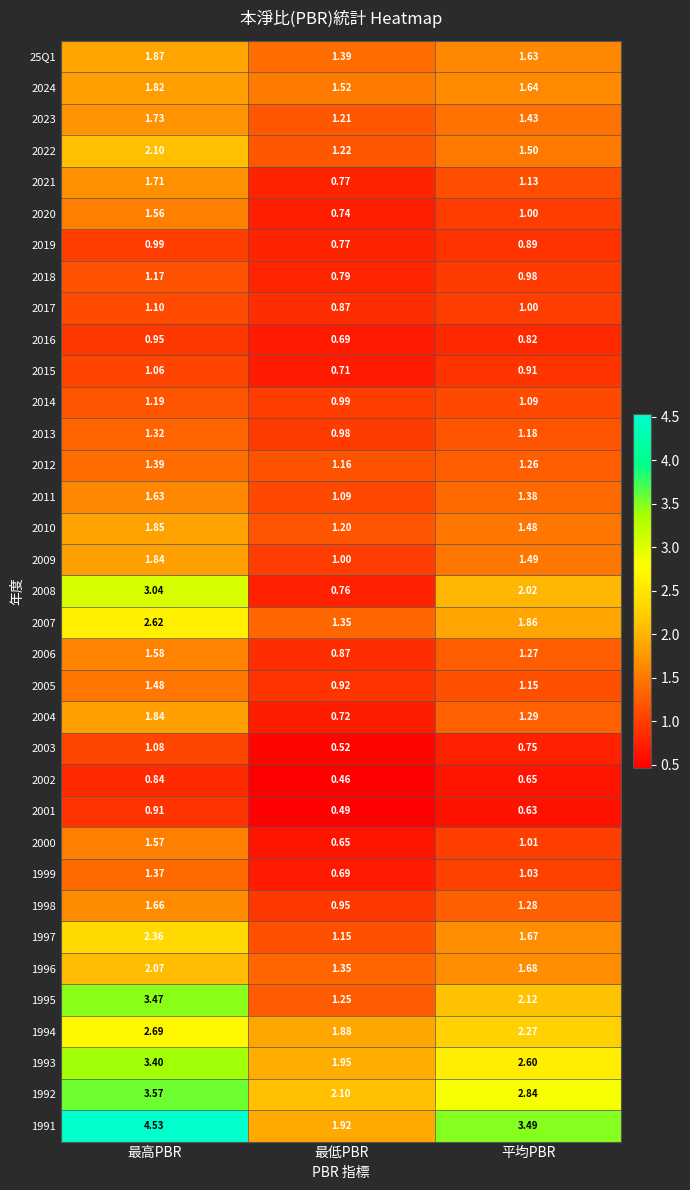

Where is 2013 nearest to the value 1?

最低PBR